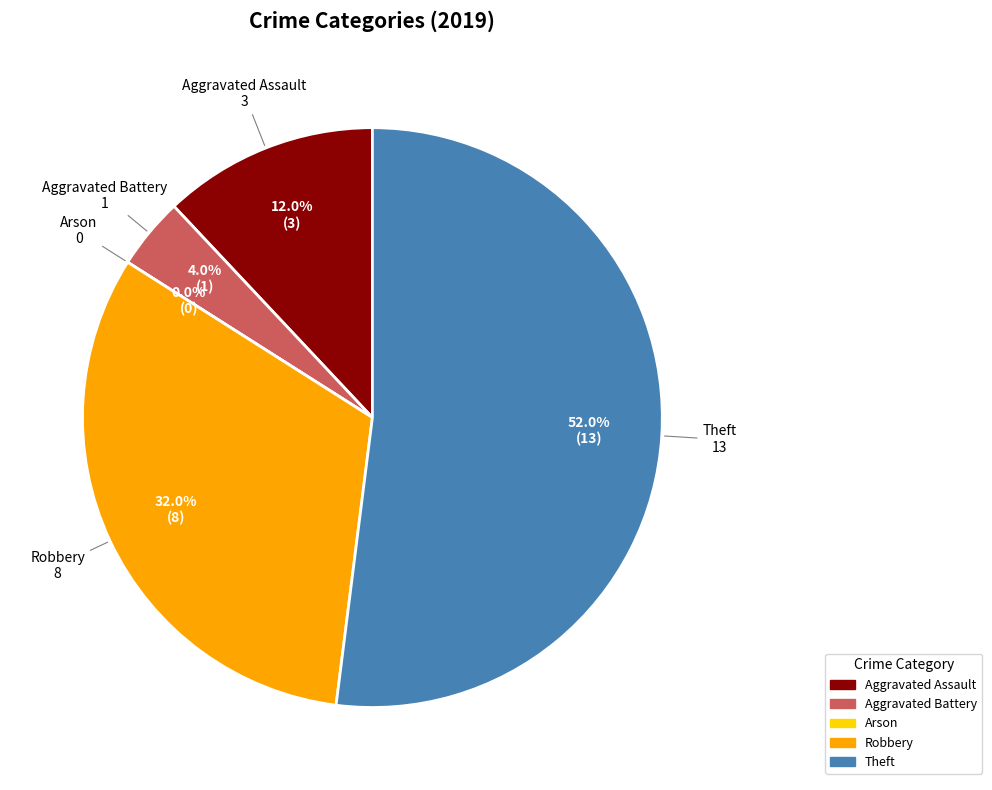

To the nearest percent, what portion does Theft represent?

52%